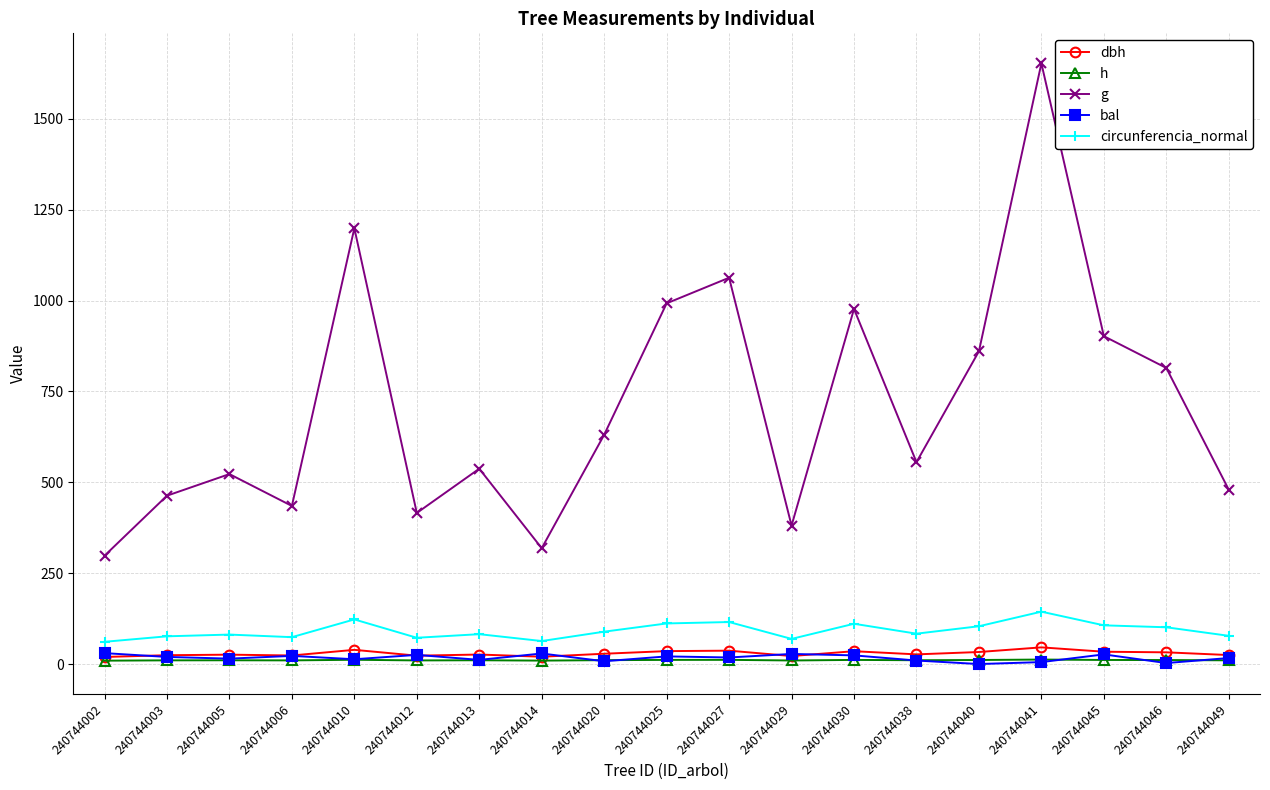

What is the value of the h point at the 9th from the left?

10.7